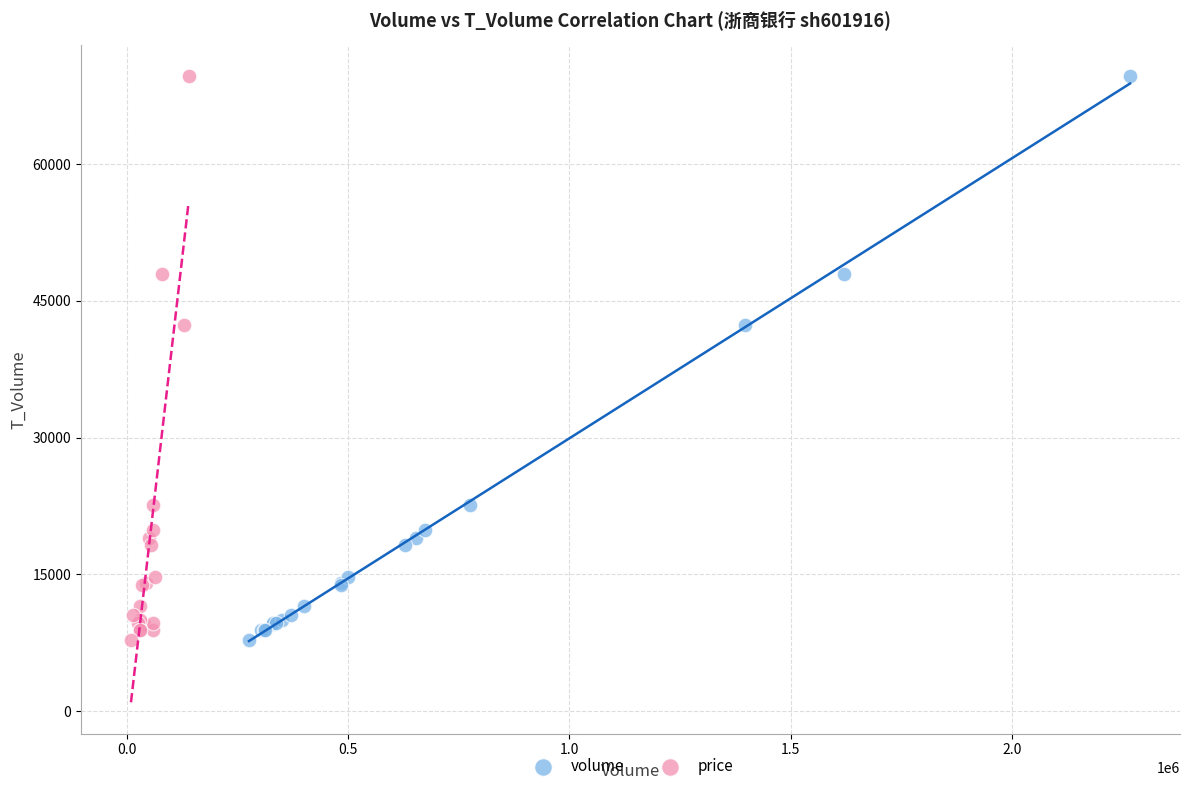

What are all the series names shown in the legend?

volume, price